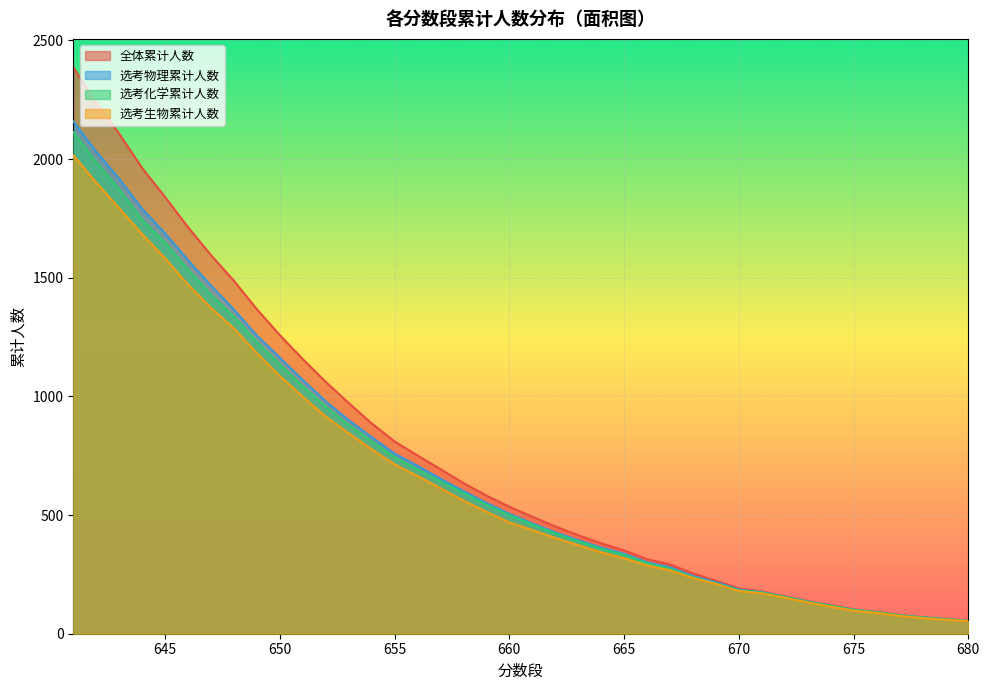

True or false: 选考化学累计人数 and 选考物理累计人数 intersect in this chart.

False